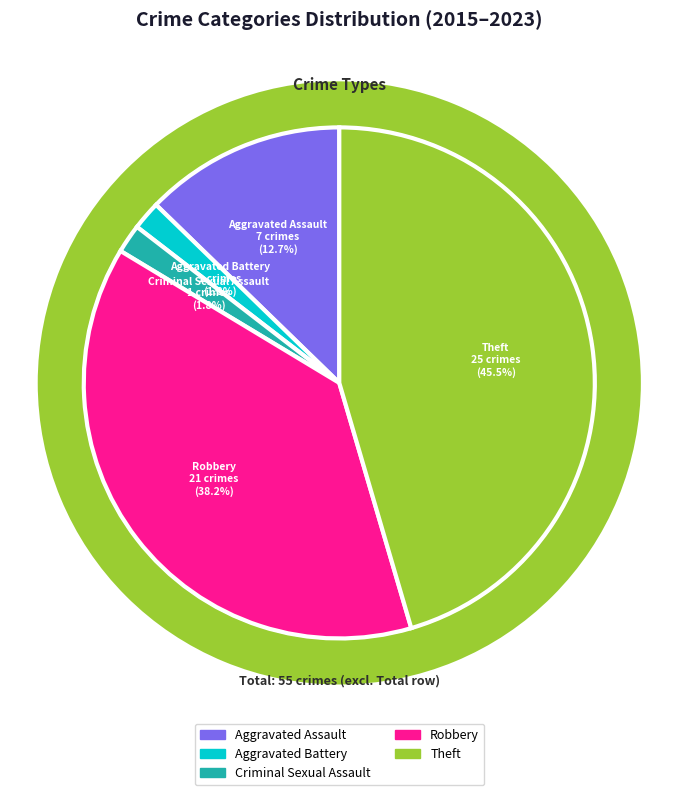

Is it true that Robbery is 27% of the pie?

False